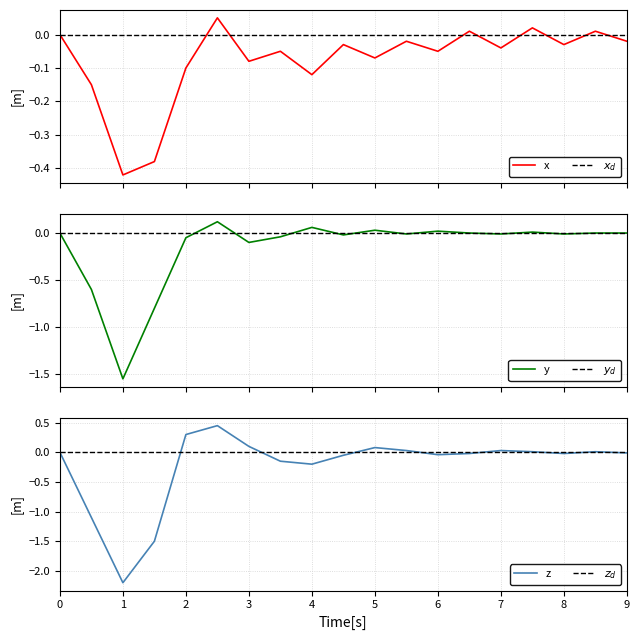

Reading left to right, extract all data points from this chart.

x: 0.0	-0.1	-0.4	-0.4	-0.1	0.1	-0.1	-0.1	-0.1	-0.0	-0.1	-0.0	-0.1	0.0	-0.0	0.0	-0.0	0.0	-0.0
$x_d$: 0.0	0.0	0.0	0.0	0.0	0.0	0.0	0.0	0.0	0.0	0.0	0.0	0.0	0.0	0.0	0.0	0.0	0.0	0.0
y: 0.0	-0.6	-1.6	-0.8	-0.1	0.1	-0.1	-0.0	0.1	-0.0	0.0	-0.0	0.0	0.0	-0.0	0.0	-0.0	0.0	0.0
$y_d$: 0.0	0.0	0.0	0.0	0.0	0.0	0.0	0.0	0.0	0.0	0.0	0.0	0.0	0.0	0.0	0.0	0.0	0.0	0.0
z: 0.0	-1.1	-2.2	-1.5	0.3	0.5	0.1	-0.1	-0.2	-0.1	0.1	0.0	-0.0	-0.0	0.0	0.0	-0.0	0.0	-0.0
$z_d$: 0.0	0.0	0.0	0.0	0.0	0.0	0.0	0.0	0.0	0.0	0.0	0.0	0.0	0.0	0.0	0.0	0.0	0.0	0.0